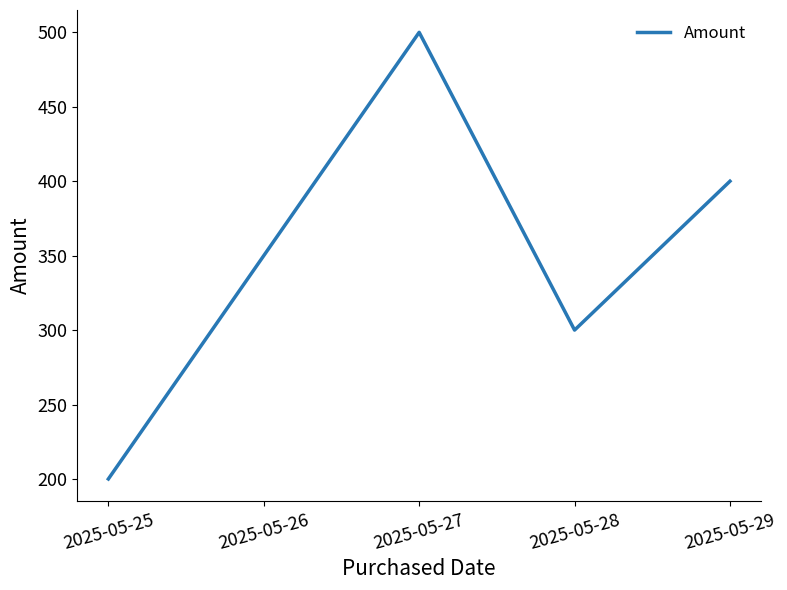

What is the difference between the second highest and second lowest values?

100